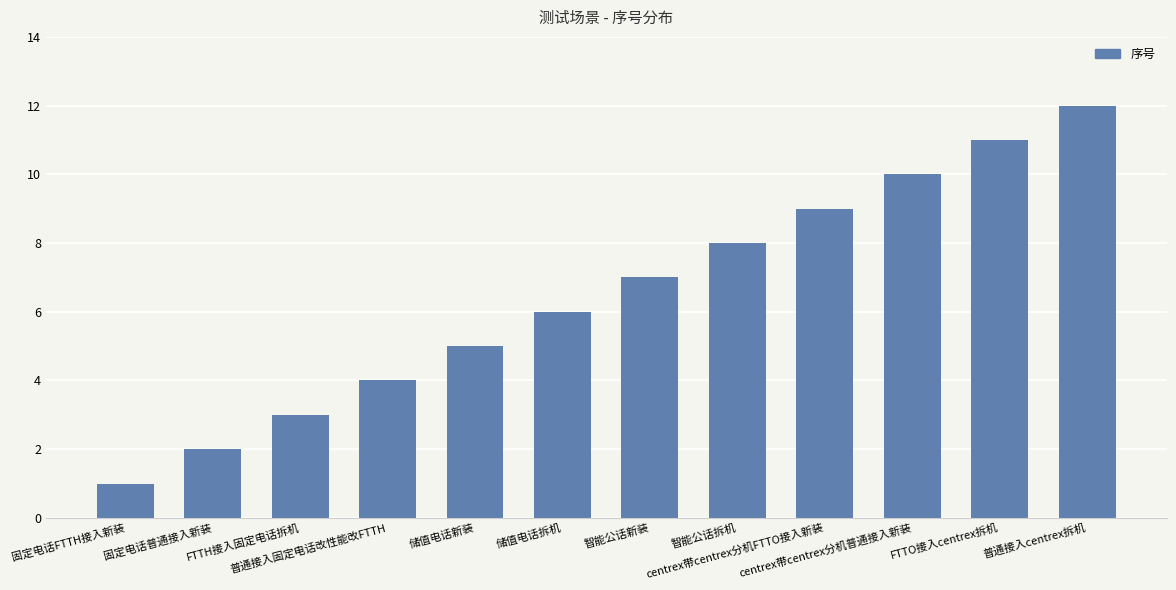

Reading left to right, list all the values displayed in this chart.

固定电话FTTH接入新装=1	固定电话普通接入新装=2	FTTH接入固定电话拆机=3	普通接入固定电话改性能改FTTH=4	储值电话新装=5	储值电话拆机=6	智能公话新装=7	智能公话拆机=8	centrex带centrex分机FTTO接入新装=9	centrex带centrex分机普通接入新装=10	FTTO接入centrex拆机=11	普通接入centrex拆机=12